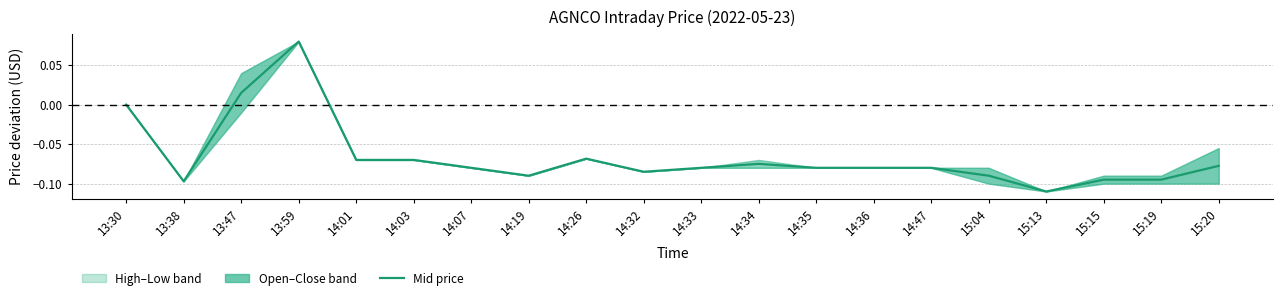

At which category does the chart reach its minimum across all series?

15:13